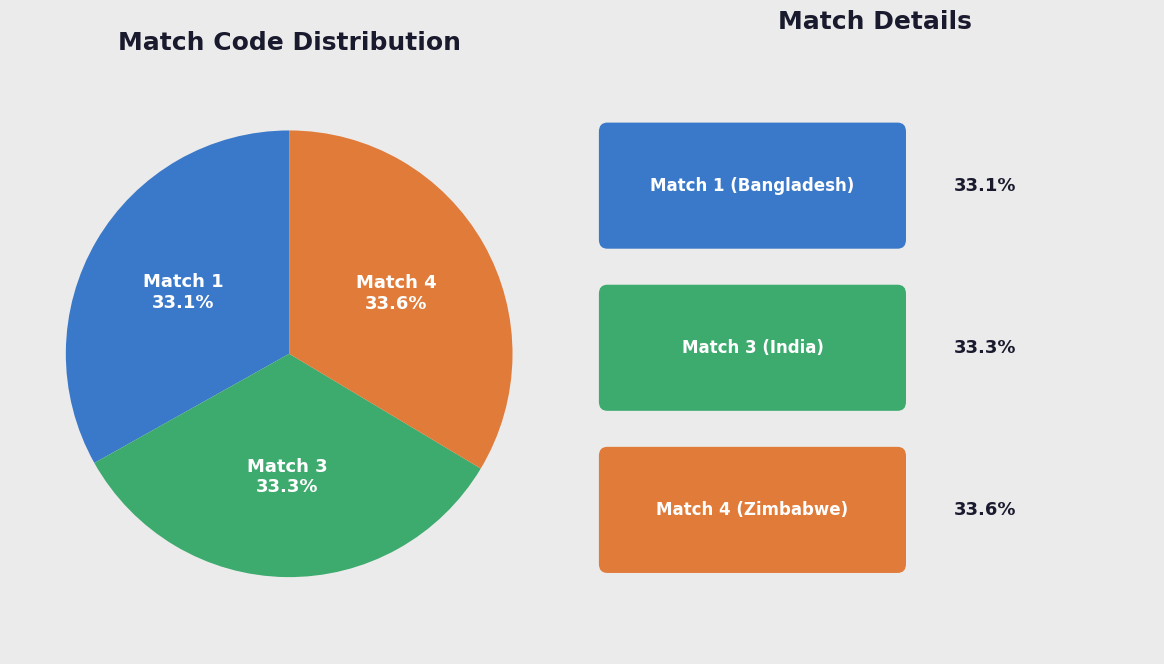

Is there any slice that represents more than half of the pie?

No